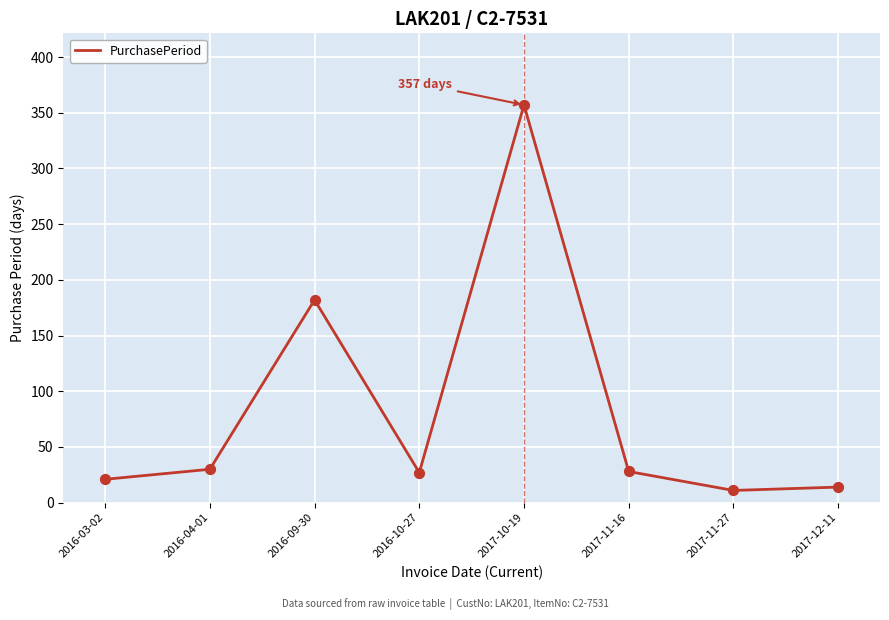

What is the change in value from 2017-10-19 to 2017-12-11?

-343